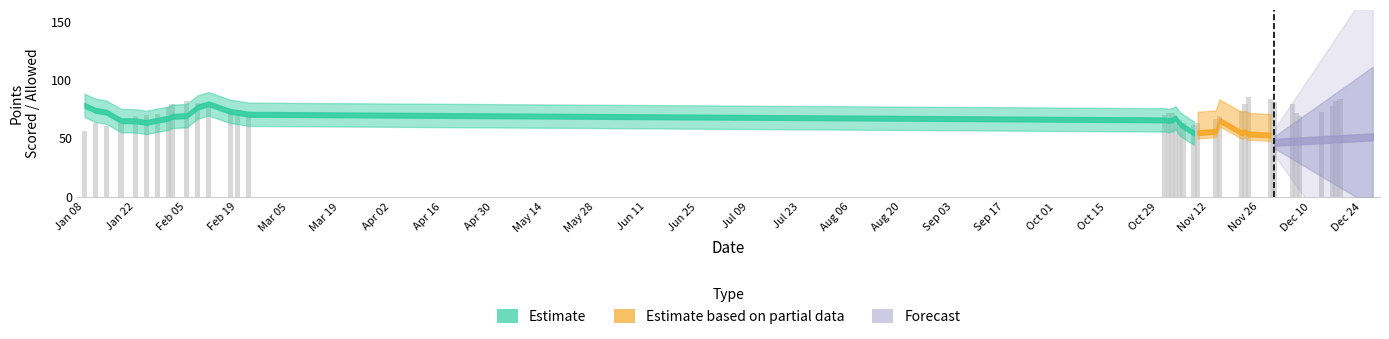

What is the smallest value displayed?

56.2